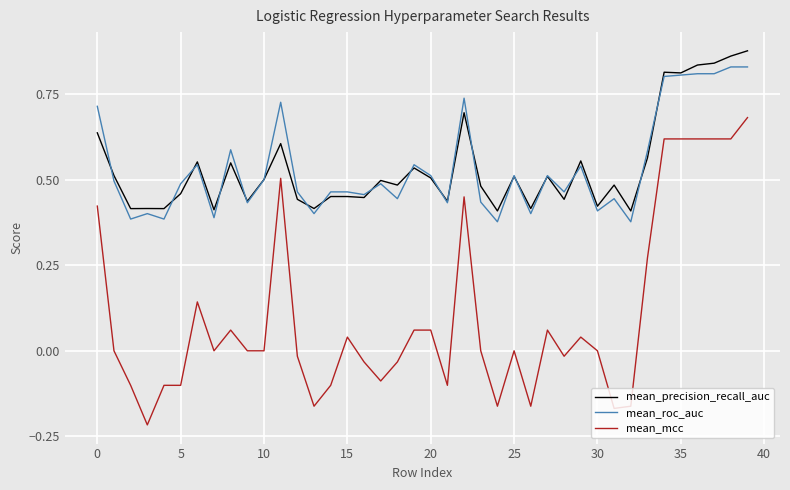

Which series has the largest range (max minus min)?

mean_mcc